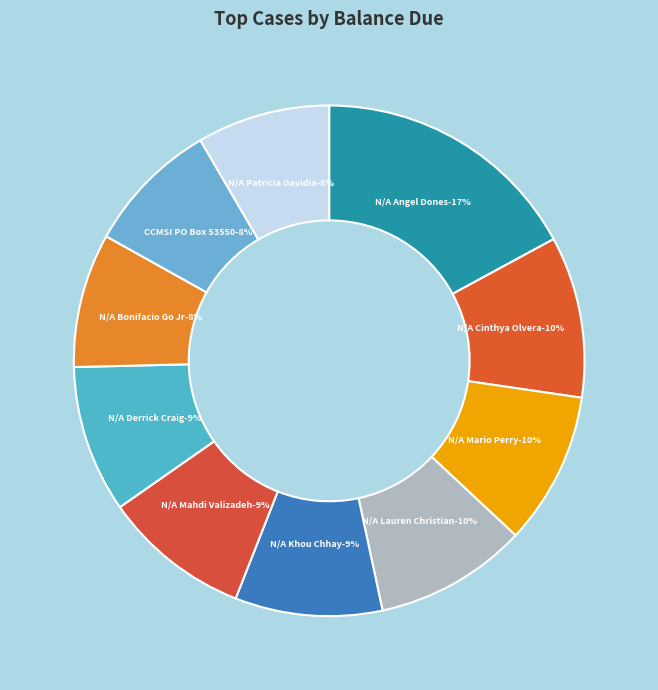

How many slices are in this pie chart?

10